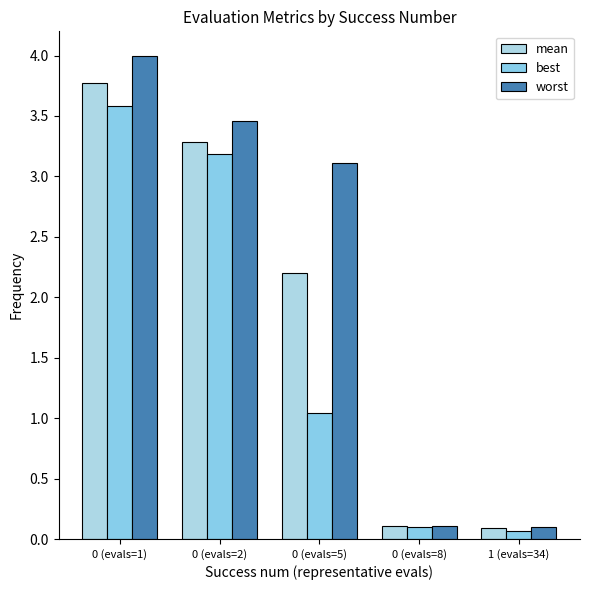

The best series shows 1.5 at 0 (evals=5). True or false?

False